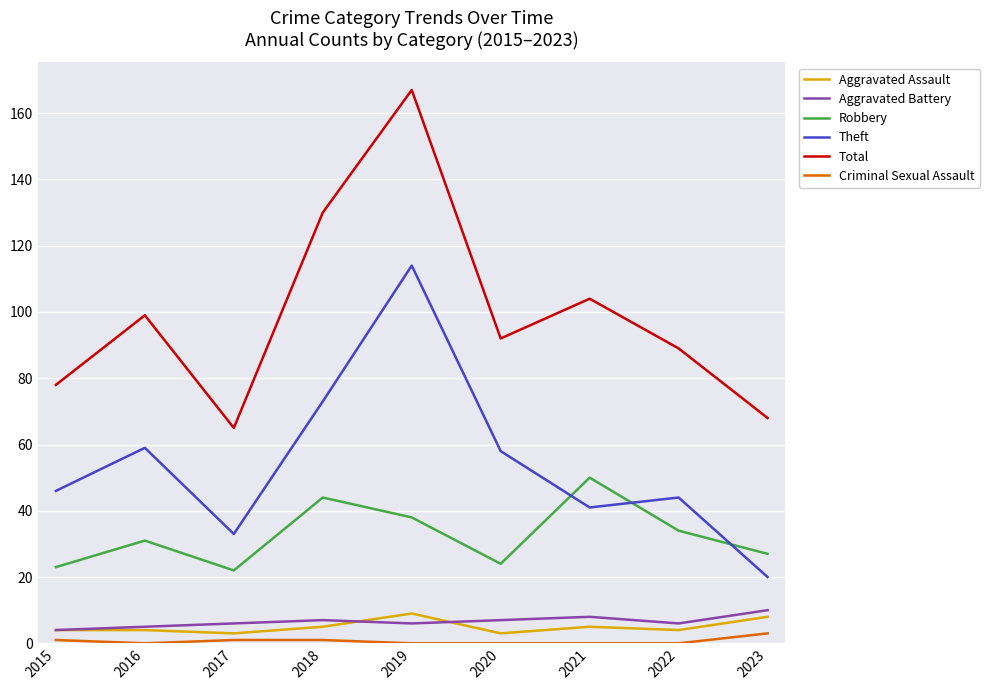

What is the sum of the Aggravated Assault values at 2022 and 2023?

12